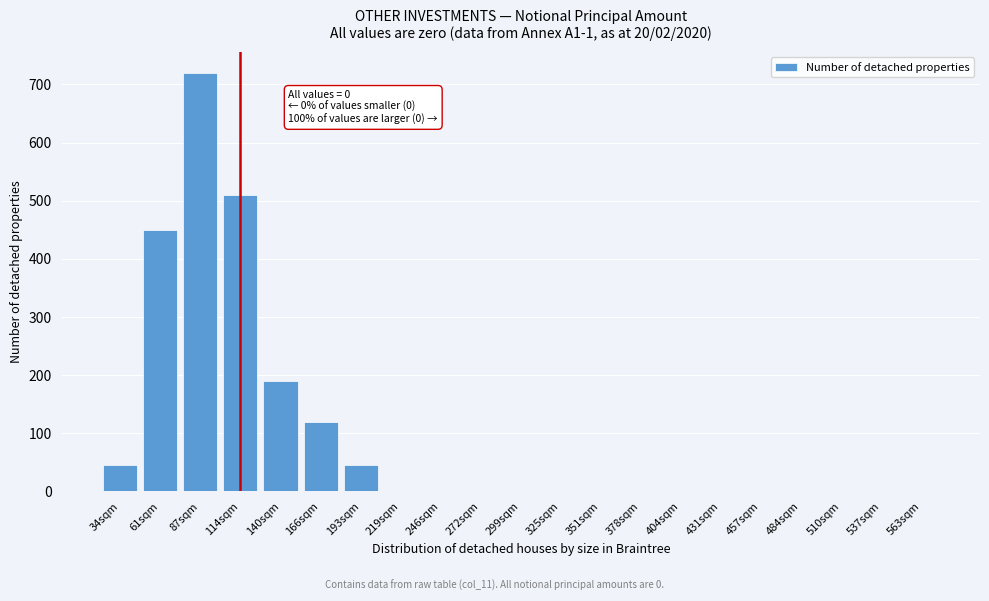

Reading left to right, list all the values displayed in this chart.

34sqm=45	61sqm=450	87sqm=720	114sqm=510	140sqm=190	166sqm=120	193sqm=45	219sqm=0	246sqm=0	272sqm=0	299sqm=0	325sqm=0	351sqm=0	378sqm=0	404sqm=0	431sqm=0	457sqm=0	484sqm=0	510sqm=0	537sqm=0	563sqm=0